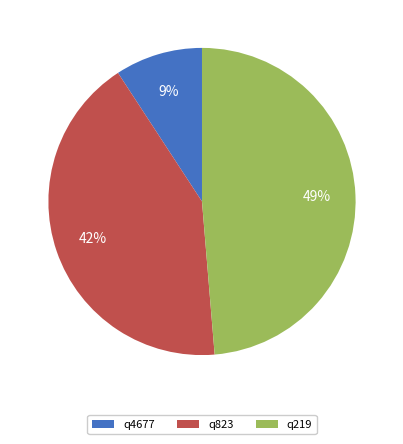

Is the sum of q219 and q4677 greater than half?

Yes